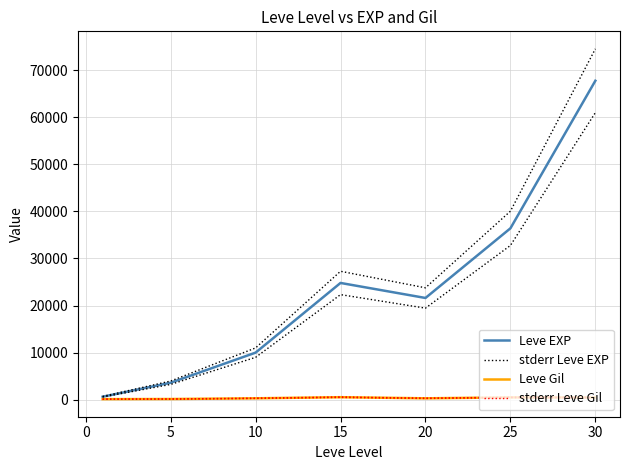

The stderr Leve Gil series shows 728.7 at 30. True or false?

False